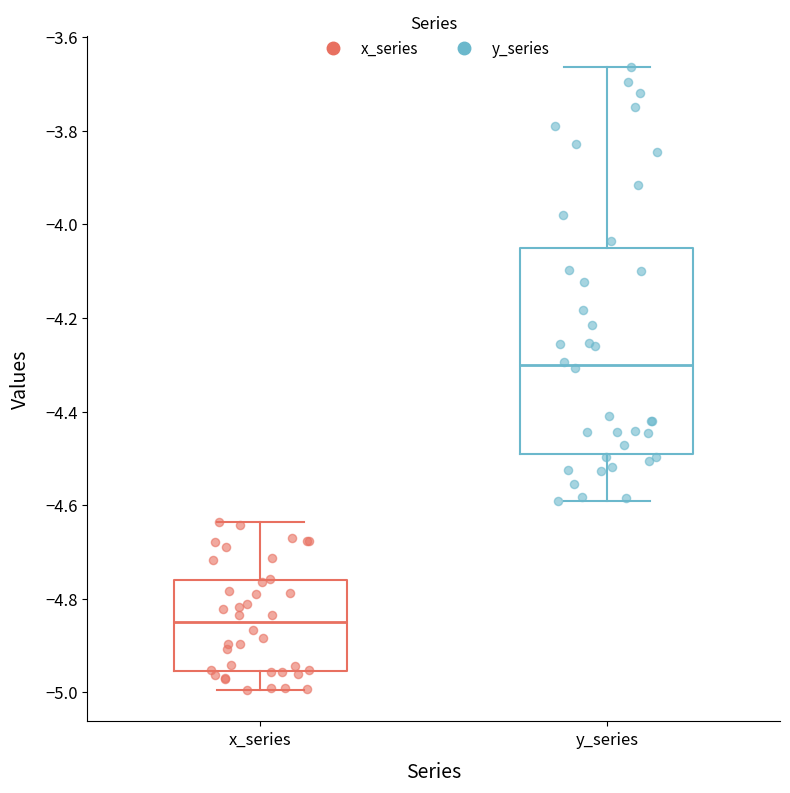

Reading left to right, transcribe this box plot: for each box, give where its median line is, the range the box spans, and where its two whiskers end, as read against the y-axis. The values are not printed on the chart, so give them approximately, as read against the axis.

x_series: median -4.86, box -4.96 to -4.76, whiskers -5.00 to -4.64
y_series: median -4.30, box -4.50 to -4.06, whiskers -4.60 to -3.66